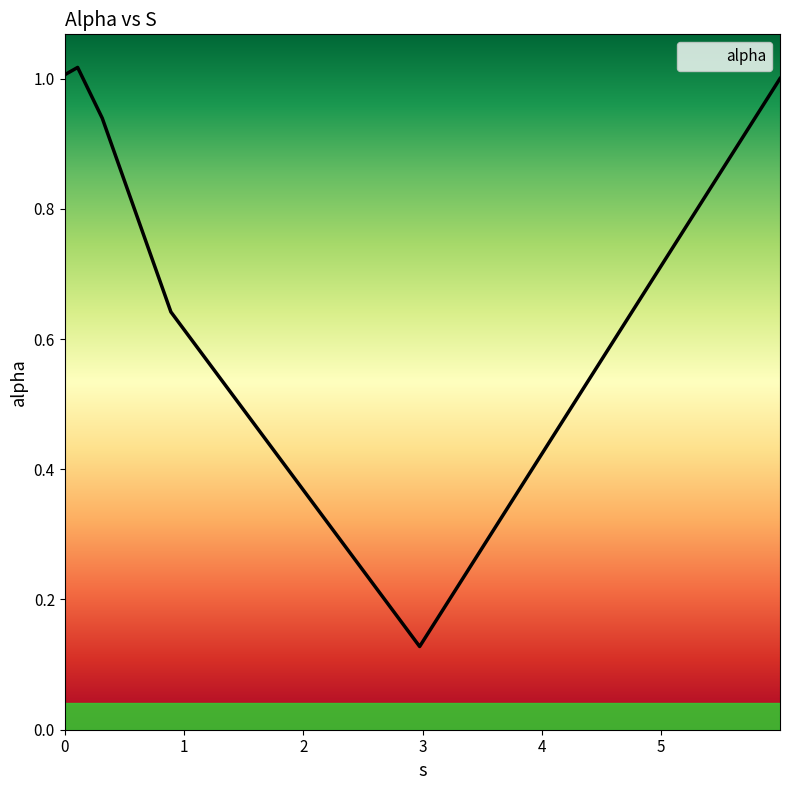

What is the average value?

0.8